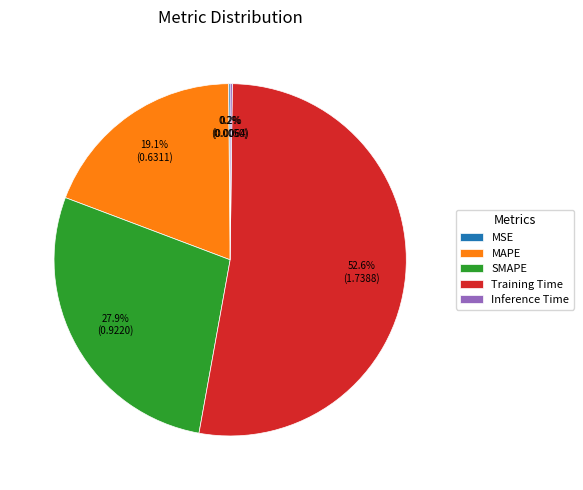

Between MAPE and Training Time, which is larger?

Training Time